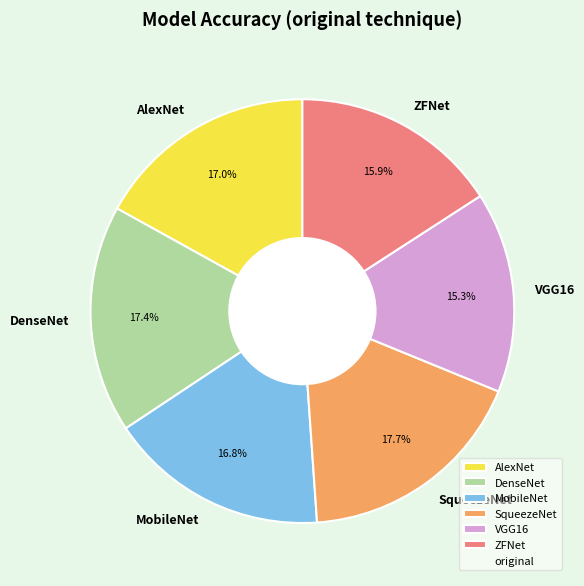

True or false: SqueezeNet accounts for 10% of the total.

False